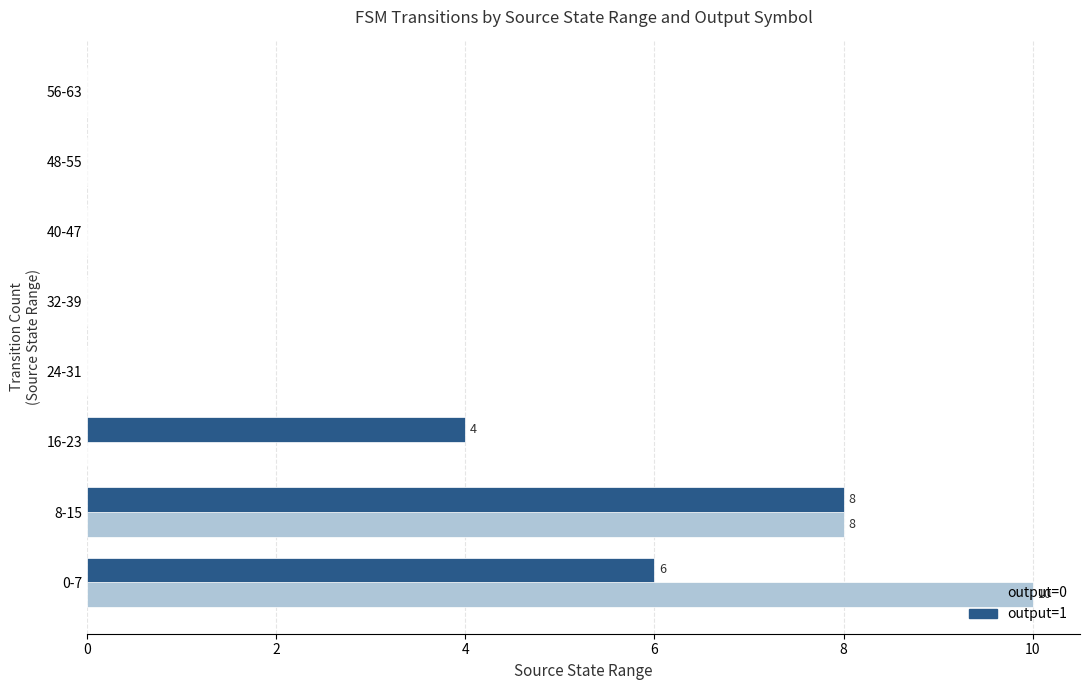

What are all the series names shown in the legend?

output=0, output=1